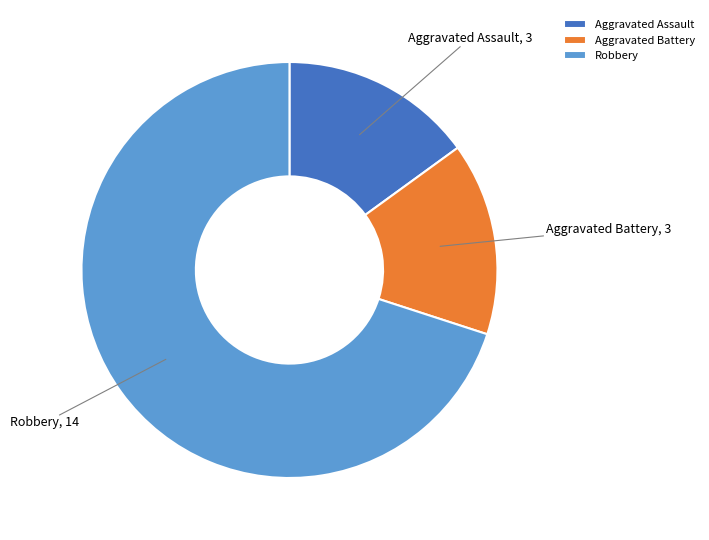

Count the number of slices in the pie.

3